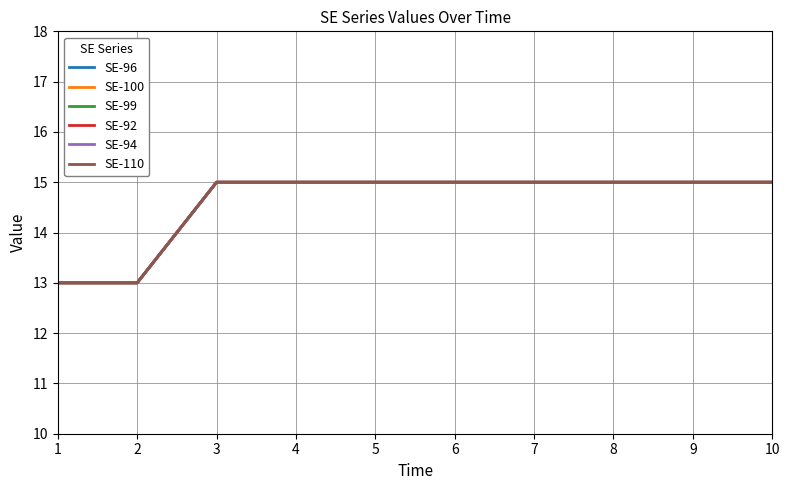

What is the sum of the SE-96 values at 7 and 5?

30